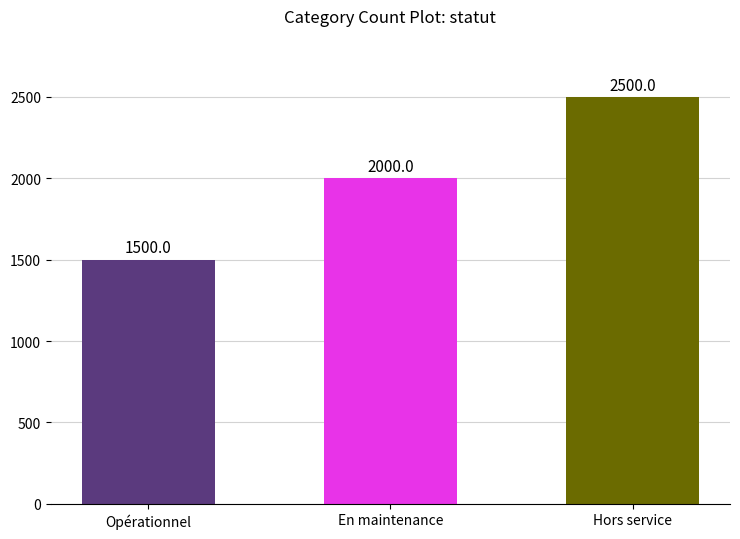

Rank the categories by value from highest to lowest.

Hors service, En maintenance, Opérationnel